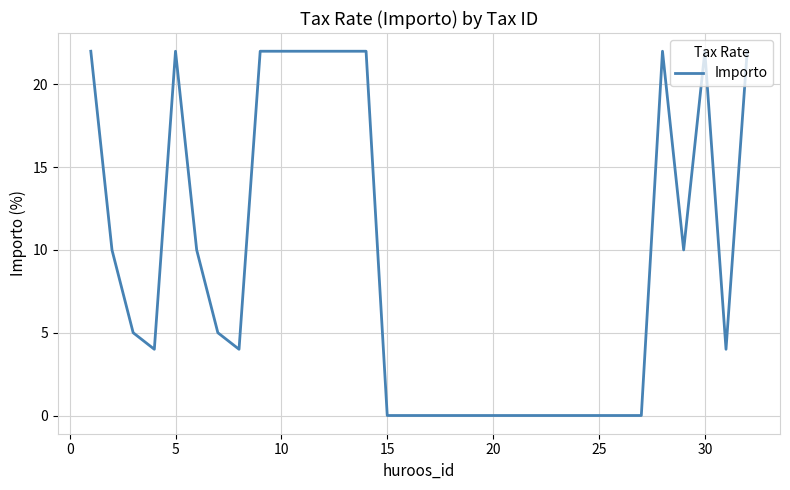

What is the maximum value shown in the chart?

22